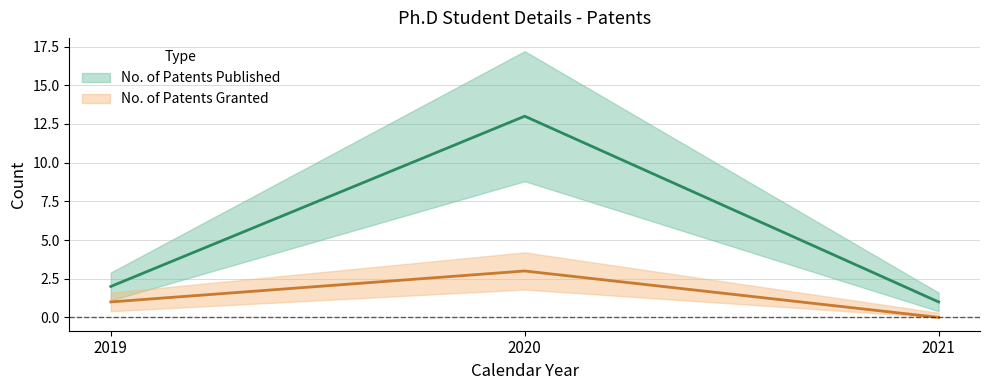

Between 2020 and 2019, which is larger?

2020